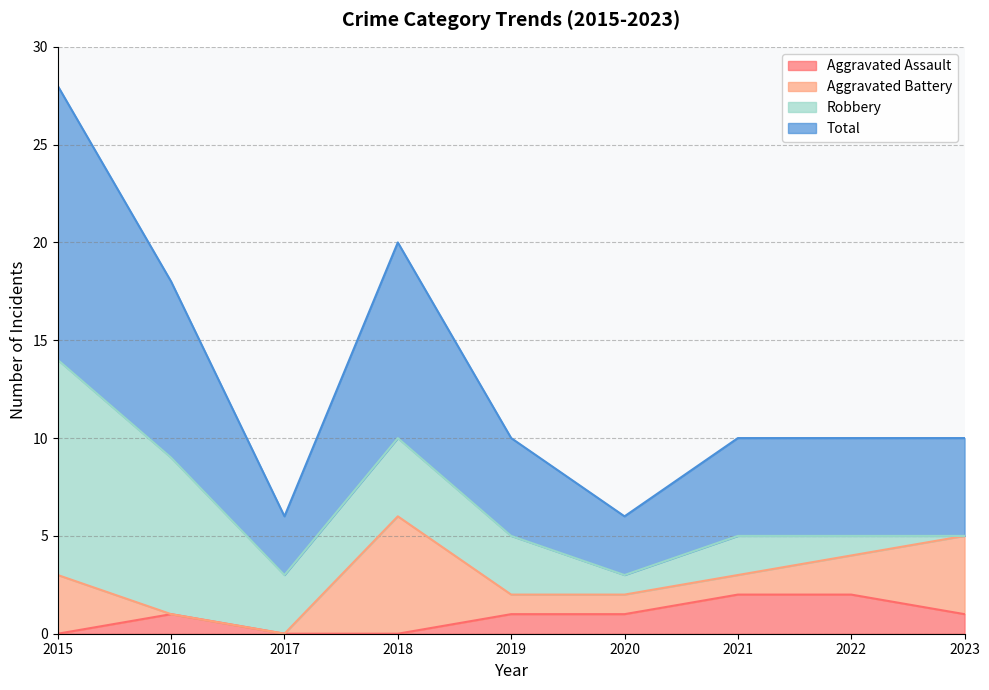

At which label does Total reach its minimum?

2017